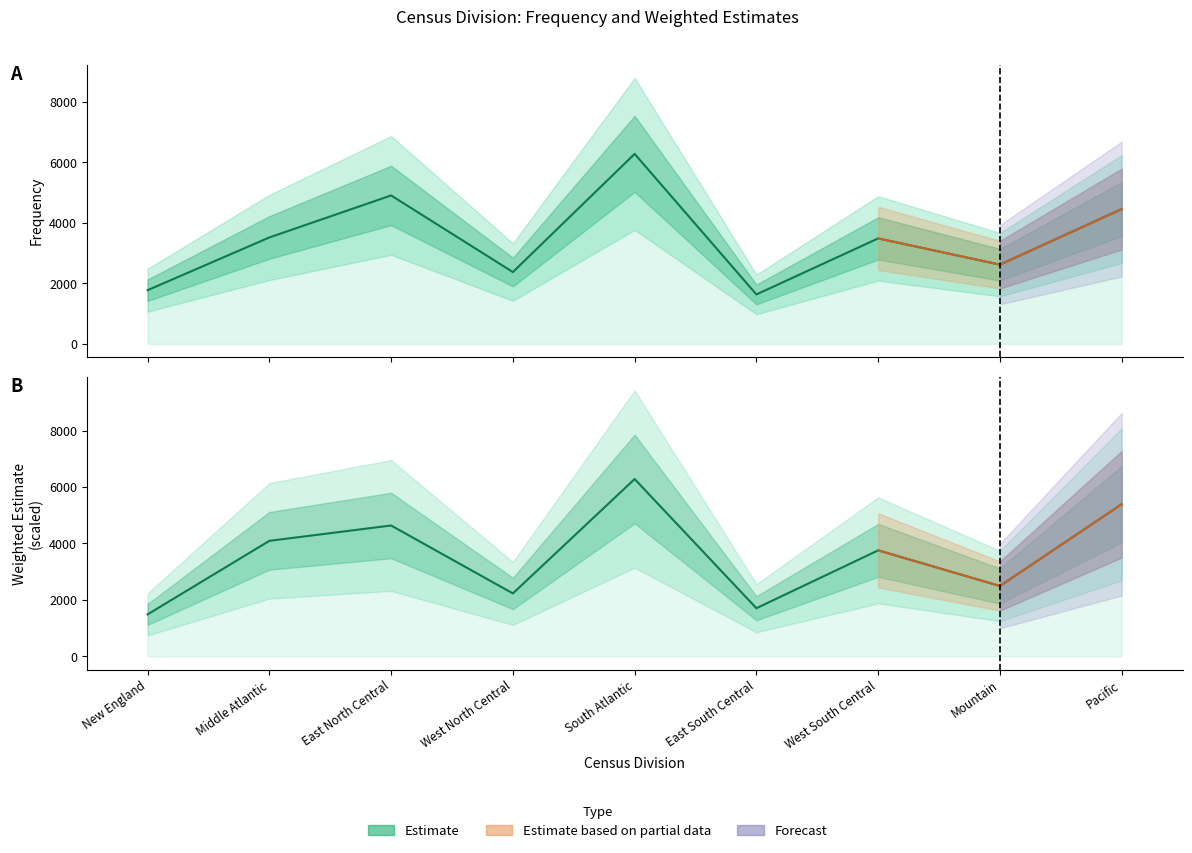

Is this an area chart (filled region under the line)?

No